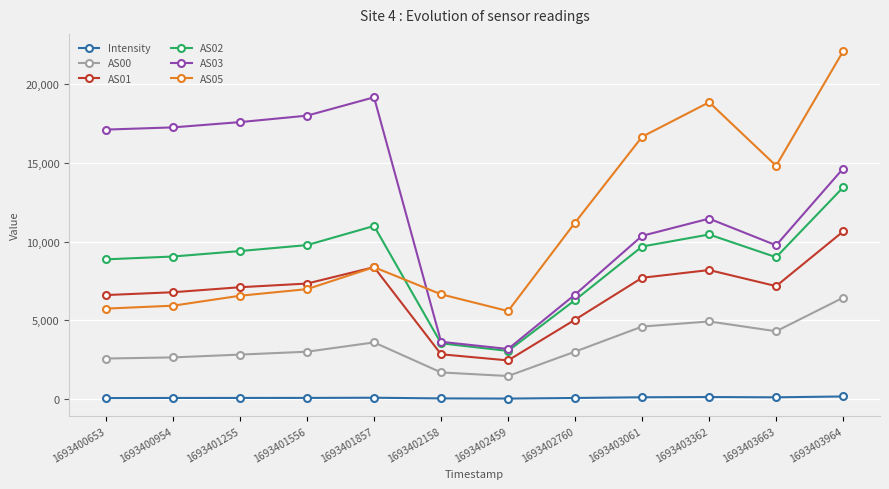

True or false: AS02 has more than 1 points higher than both neighbors.

True